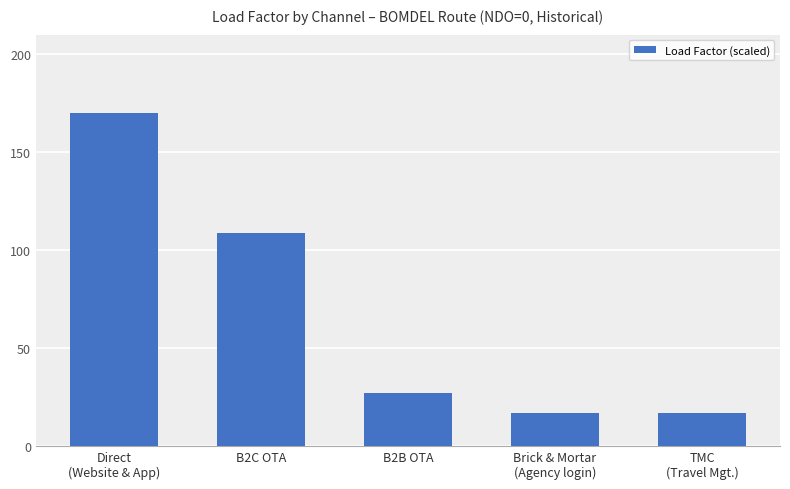

Reading left to right, list all the values displayed in this chart.

Direct
(Website & App)=170.0	B2C OTA=108.8	B2B OTA=27.2	Brick & Mortar
(Agency login)=17.0	TMC
(Travel Mgt.)=17.0